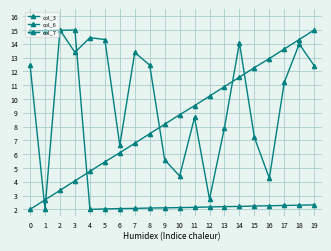

Is this an area chart (filled region under the line)?

No